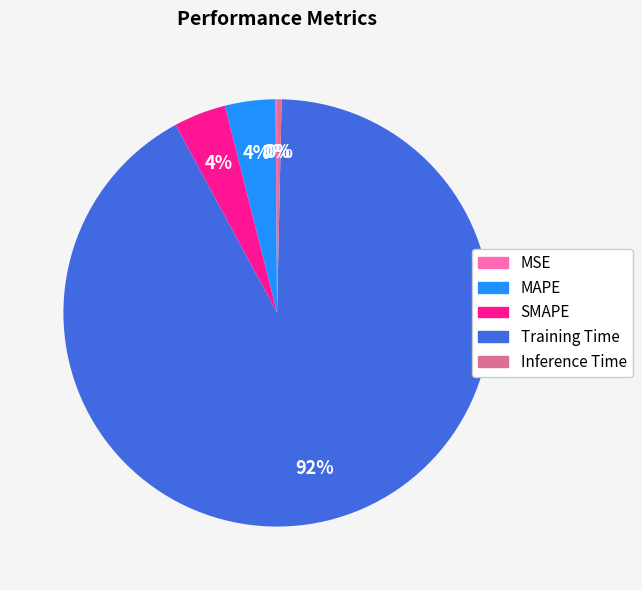

Which has a higher value, SMAPE or Inference Time?

SMAPE